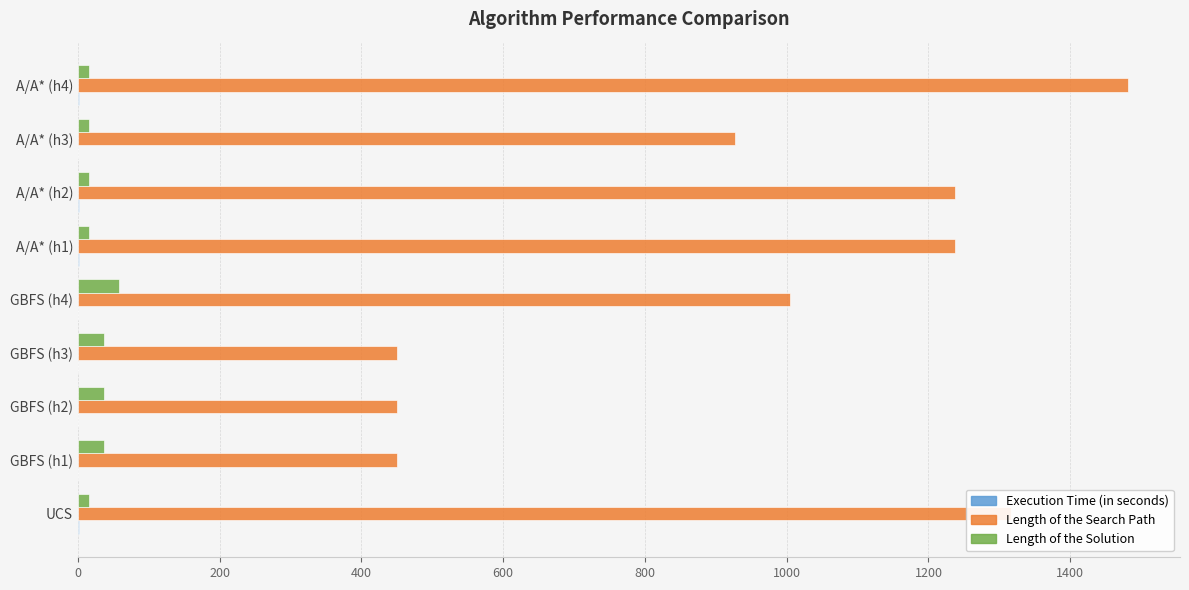

At which category is the sum across all series the highest?

A/A* (h4)